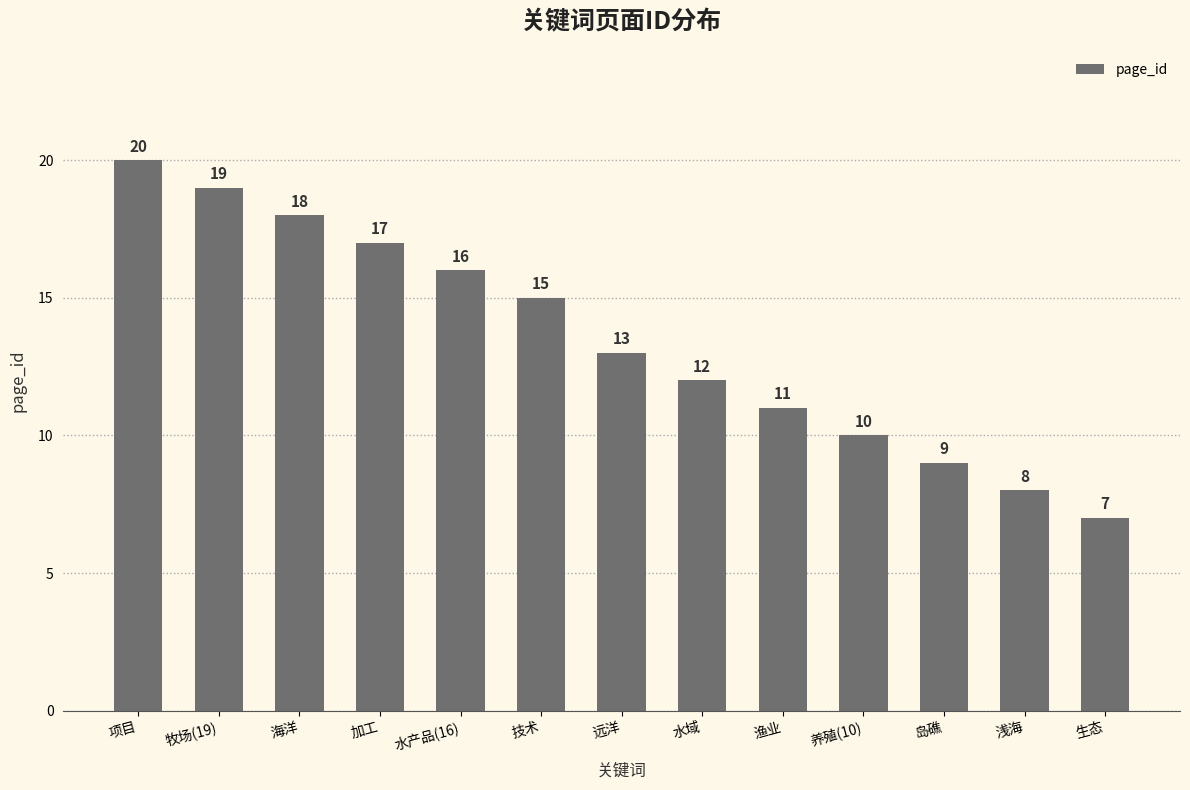

What is the sum of all values?

175